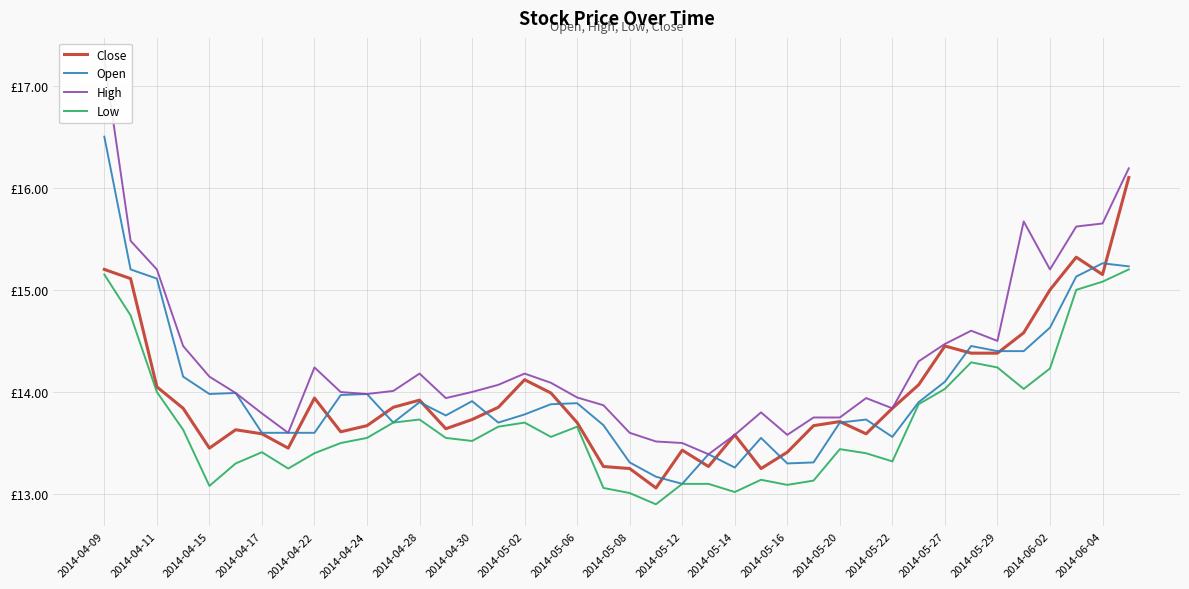

Between 20 and 21, which series saw the biggest shift?

Close